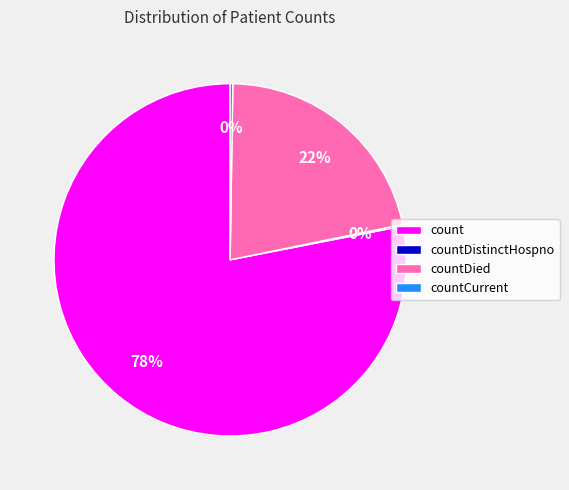

What is the ratio of the value at countDied to the value at count?

0.3